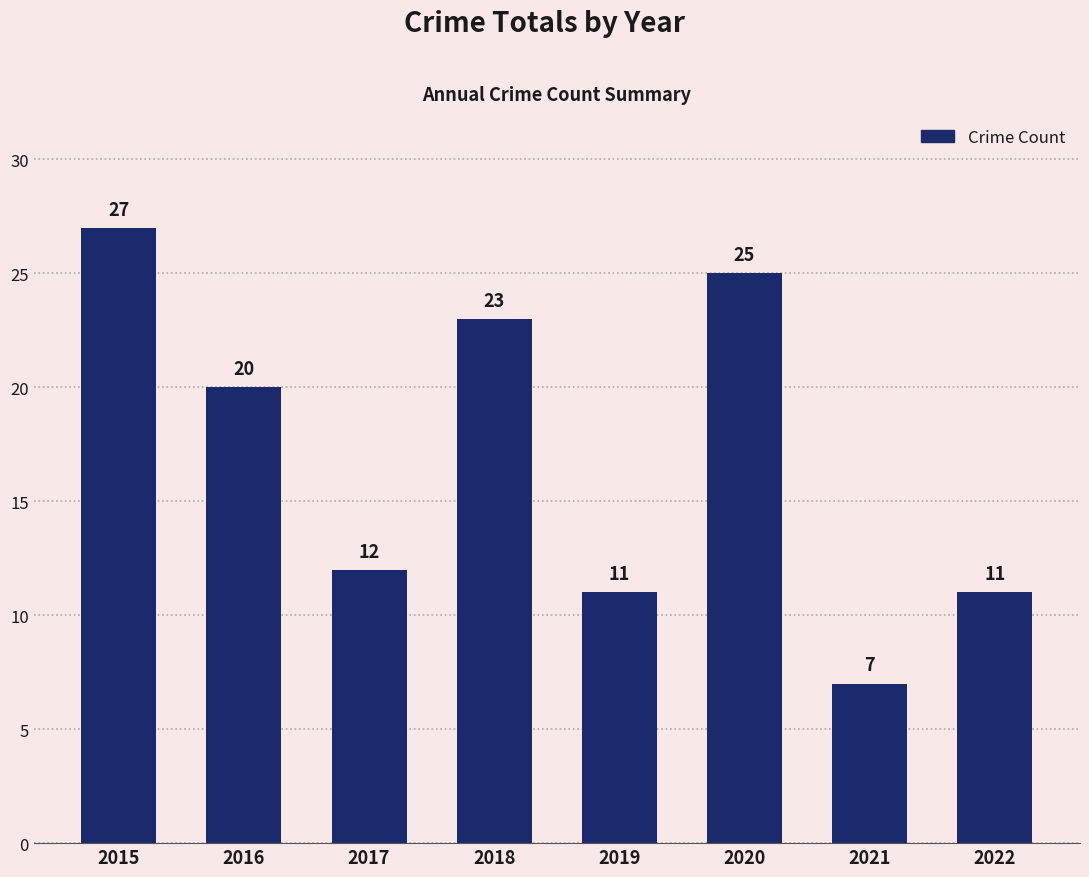

Are the bars horizontal?

No